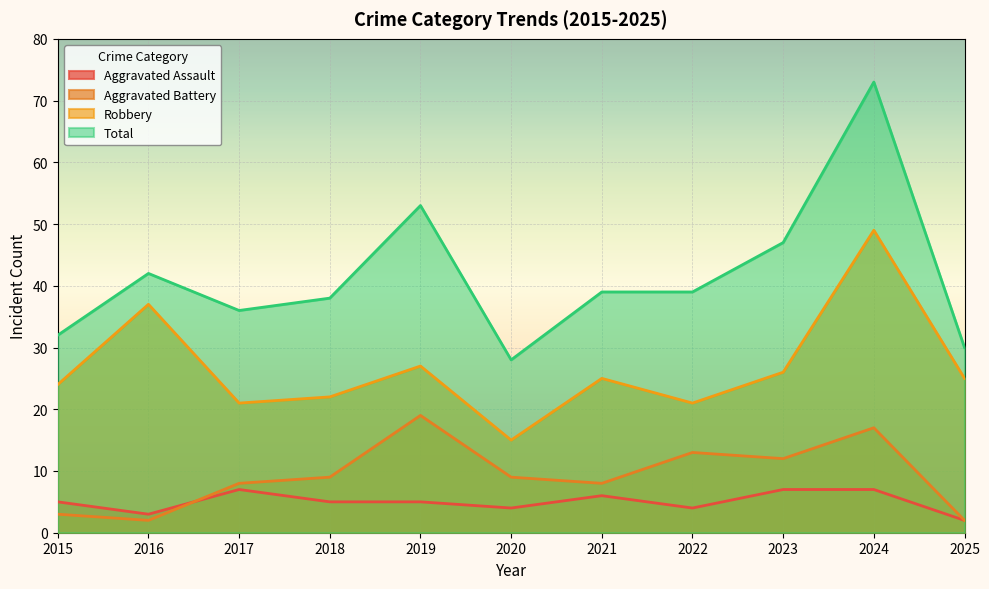

What is the sum of all Robbery values?

292